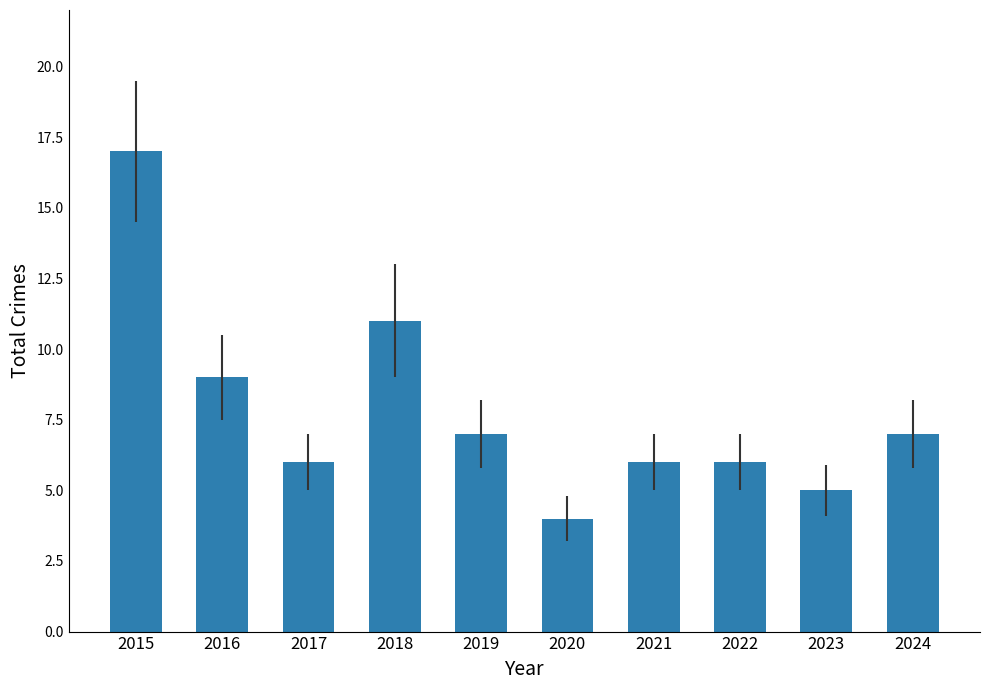

What is the change in value from 2017 to 2019?

+1